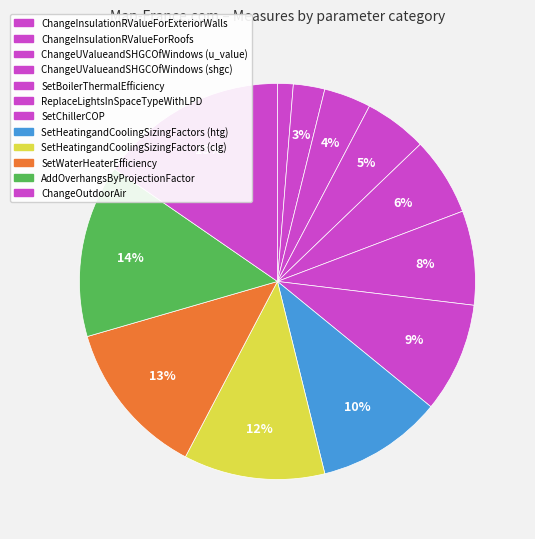

How many segments does this pie chart have?

12